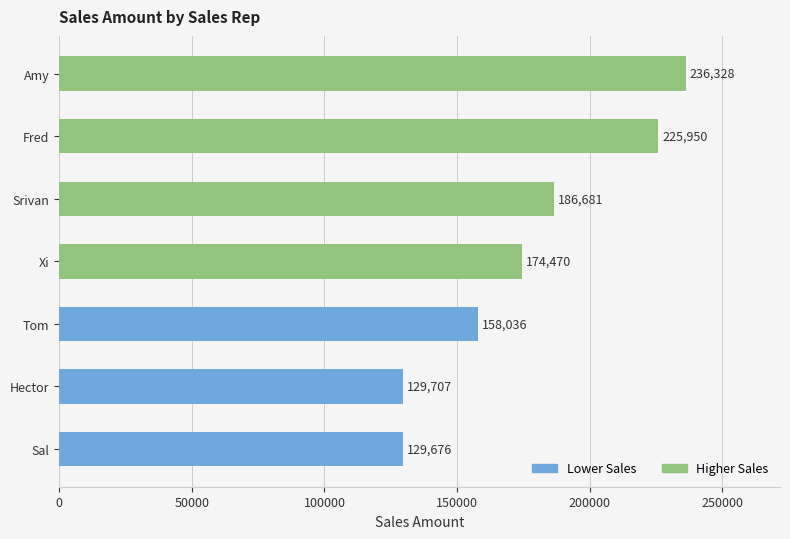

Between Fred and Tom, which is larger?

Fred